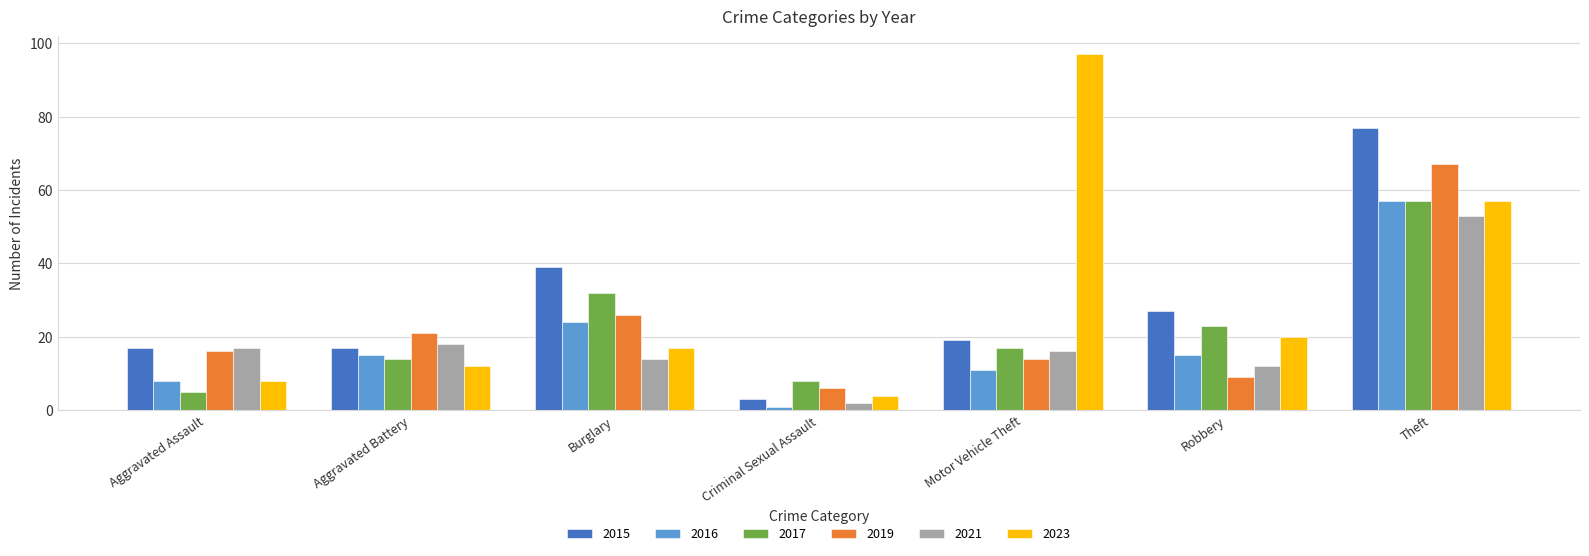

What are all the series names shown in the legend?

2015, 2016, 2017, 2019, 2021, 2023